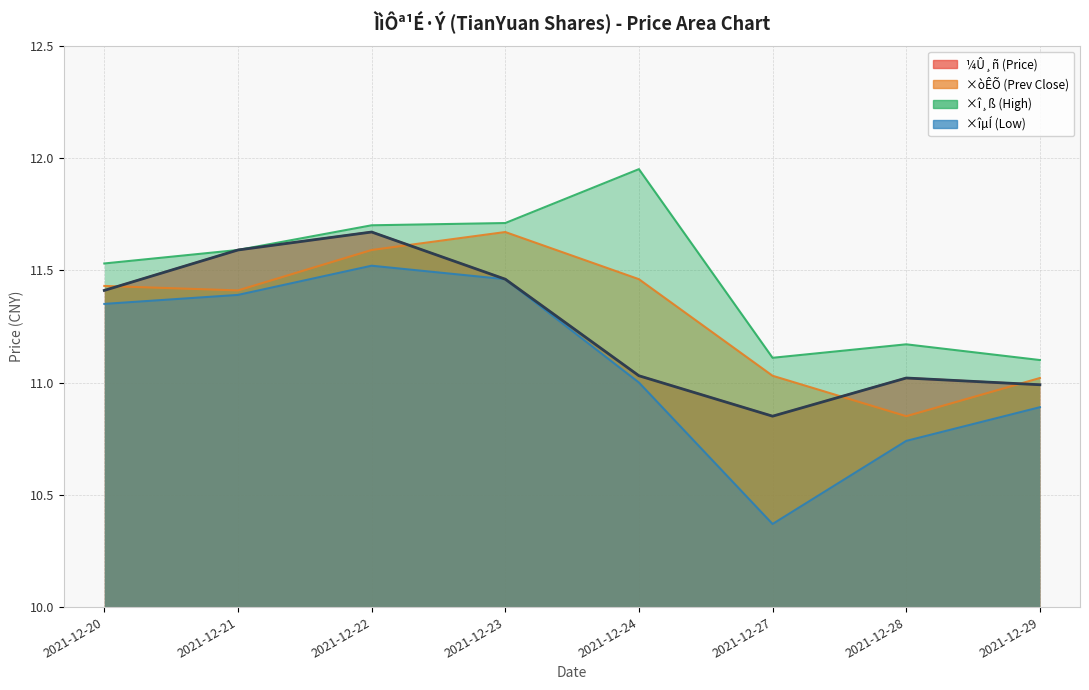

Which series has the widest spread of values?

×îµÍ (Low)